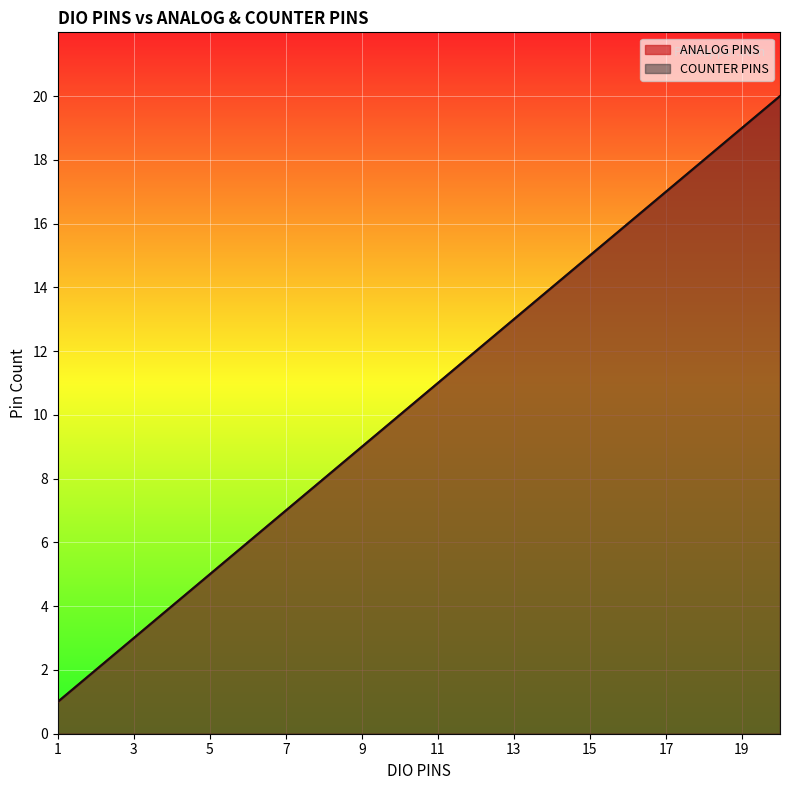

Reading left to right, list all the values displayed in this chart.

ANALOG PINS: 1=1	2=2	3=3	4=4	5=5	6=6	7=7	8=8	9=9	10=10	11=11	12=12	13=13	14=14	15=15	16=16	17=17	18=18	19=19	20=20
COUNTER PINS: 1=1	2=2	3=3	4=4	5=5	6=6	7=7	8=8	9=9	10=10	11=11	12=12	13=13	14=14	15=15	16=16	17=17	18=18	19=19	20=20